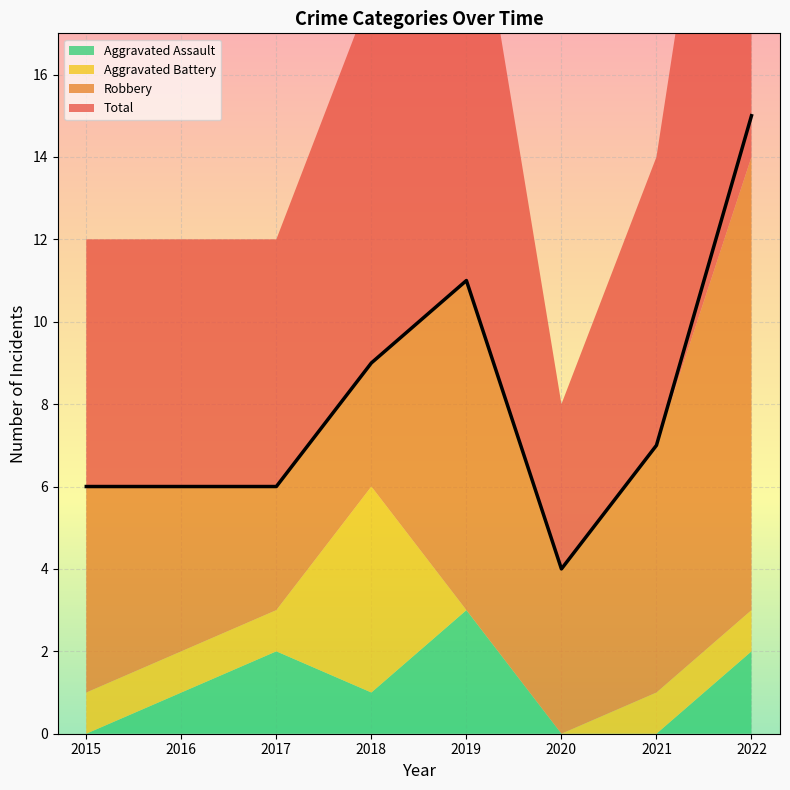

Which label corresponds to the largest value in the chart?

2022